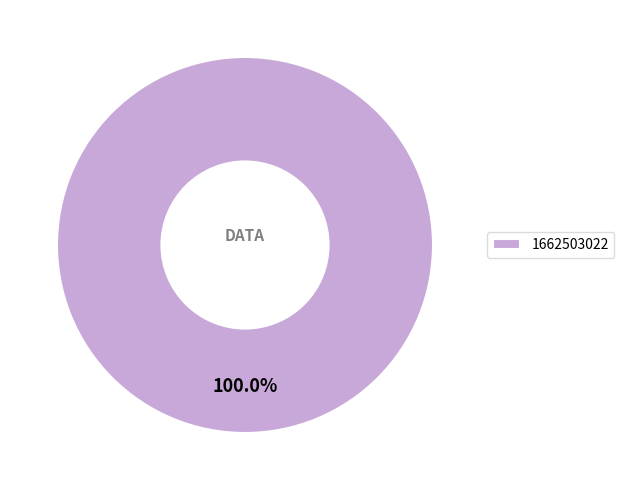

Rank the categories by value from highest to lowest.

1662503022